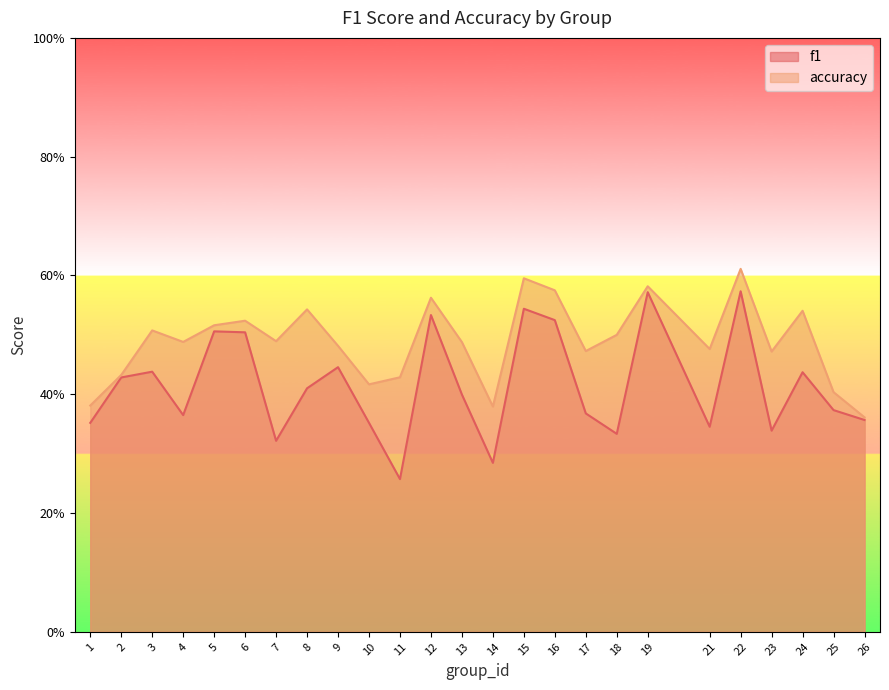

What is the average value of the accuracy series?

0.5